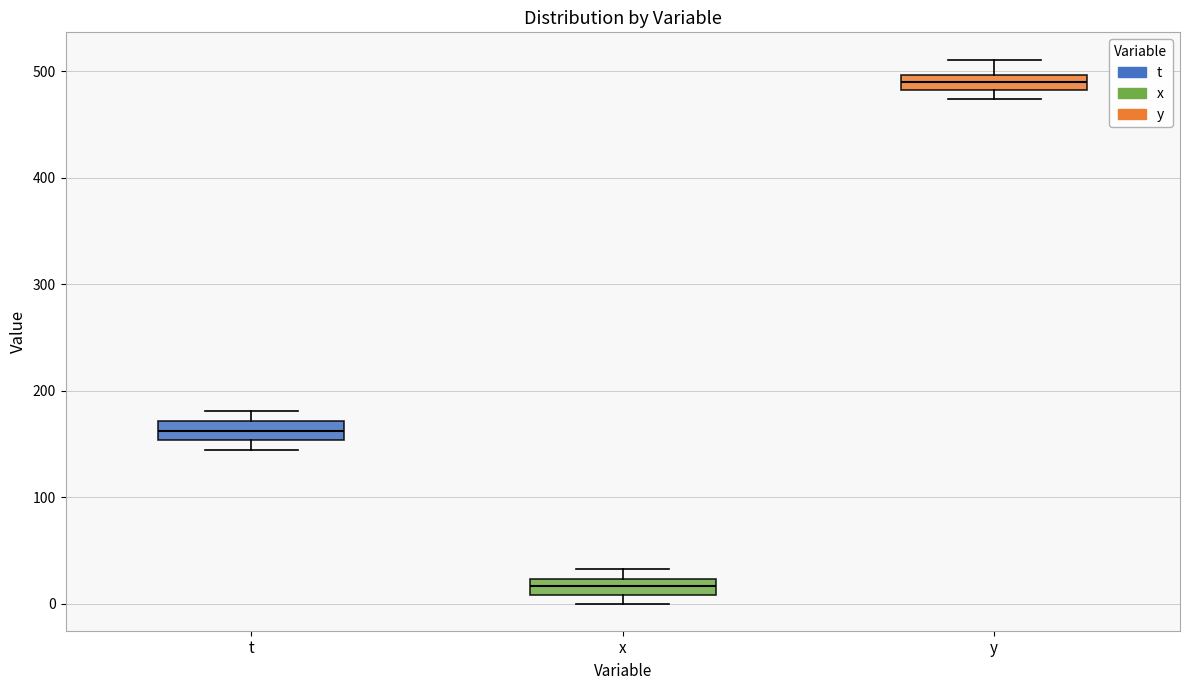

Where is the lower edge of the box for x on the y-axis? The values are not printed on the chart, so give them approximately, as read against the axis.

10